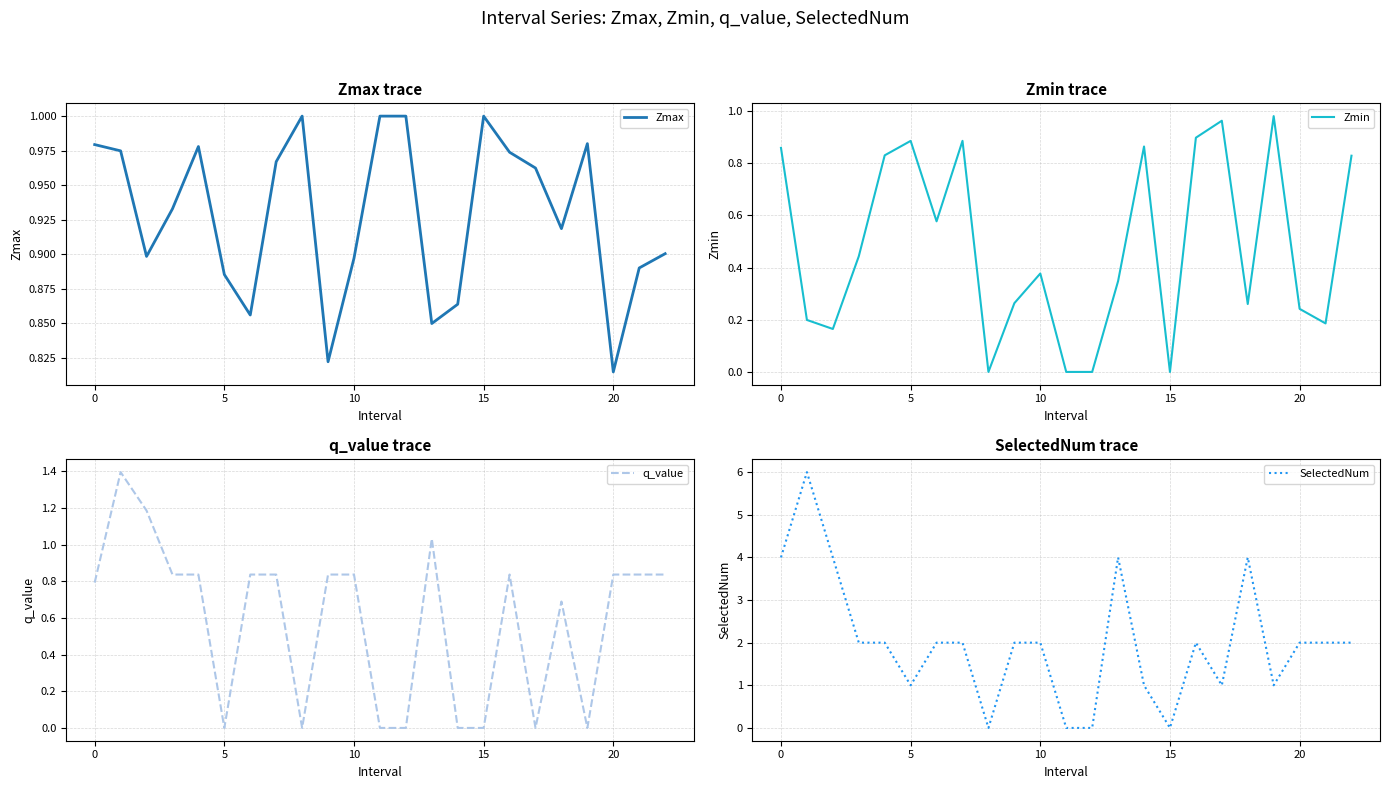

Count the number of data series in this chart.

4